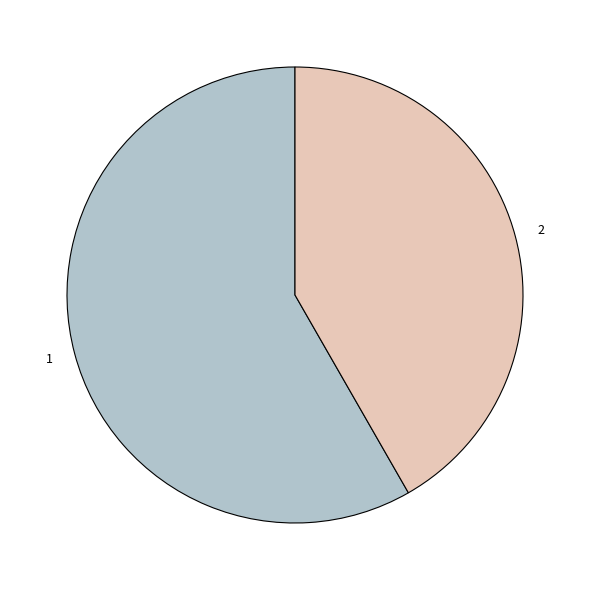

Is there a majority slice in this chart?

Yes